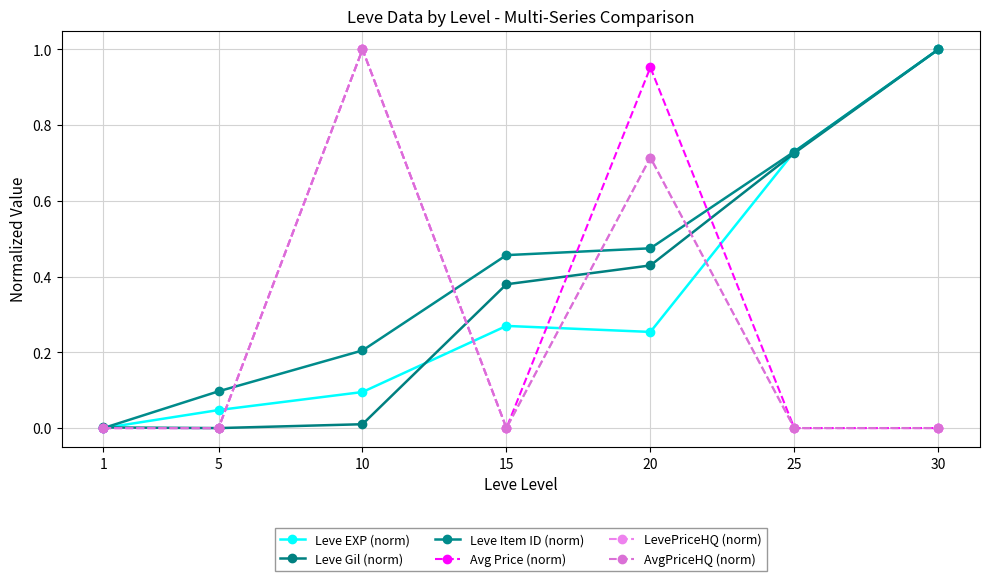

At how many categories does at least one series exceed 0?

7